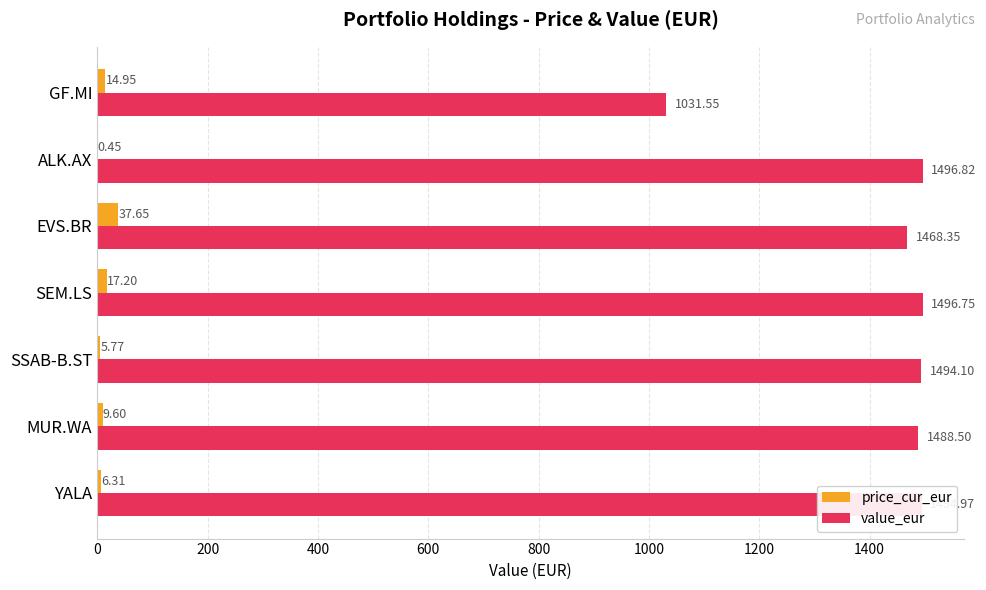

Between YALA and SEM.LS, which series saw the biggest shift?

price_cur_eur